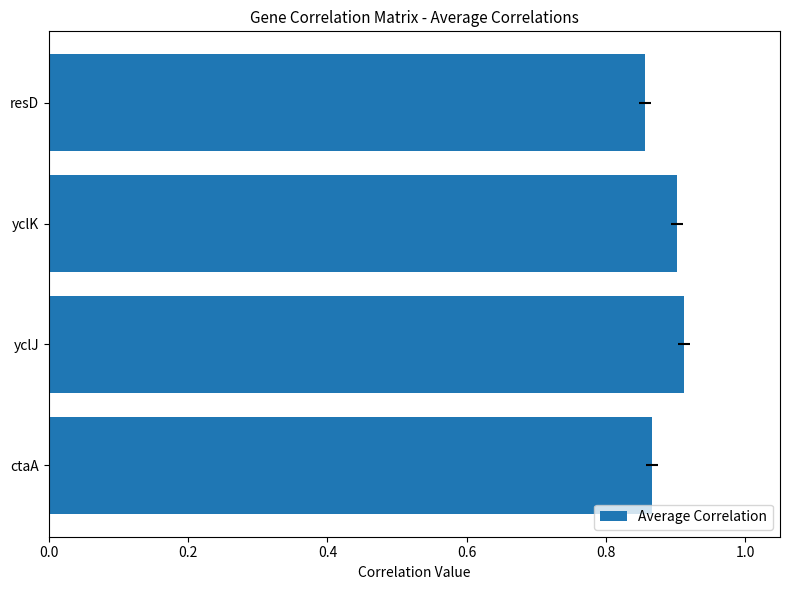

Which category has the highest value across all series?

yclJ